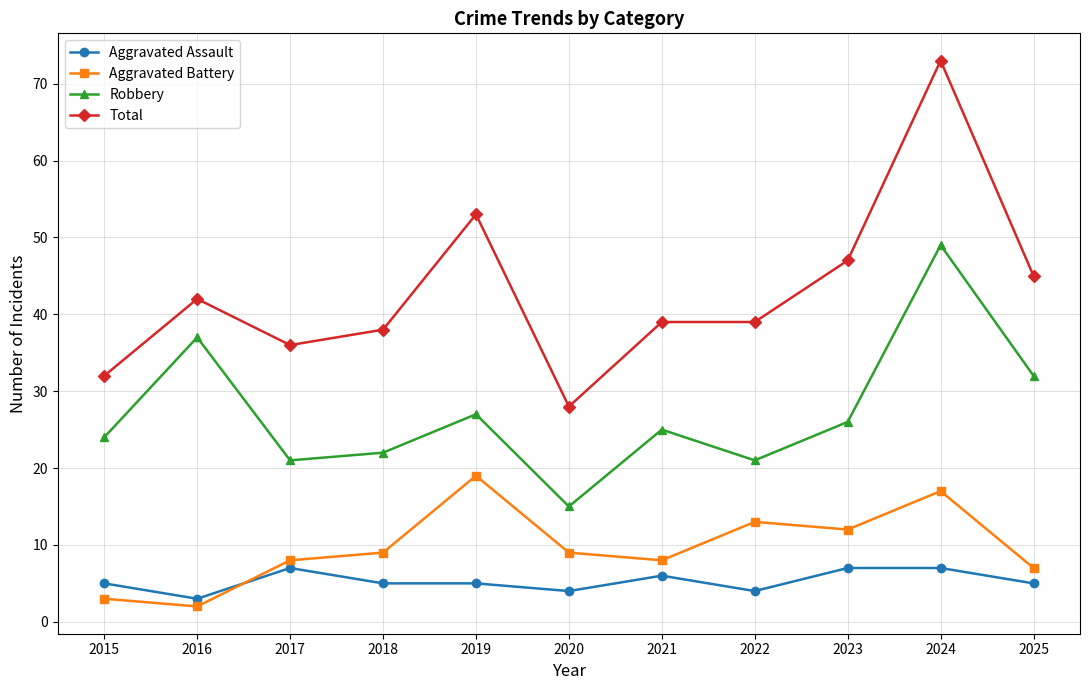

List the series in order of their peak value, highest first.

Total, Robbery, Aggravated Battery, Aggravated Assault